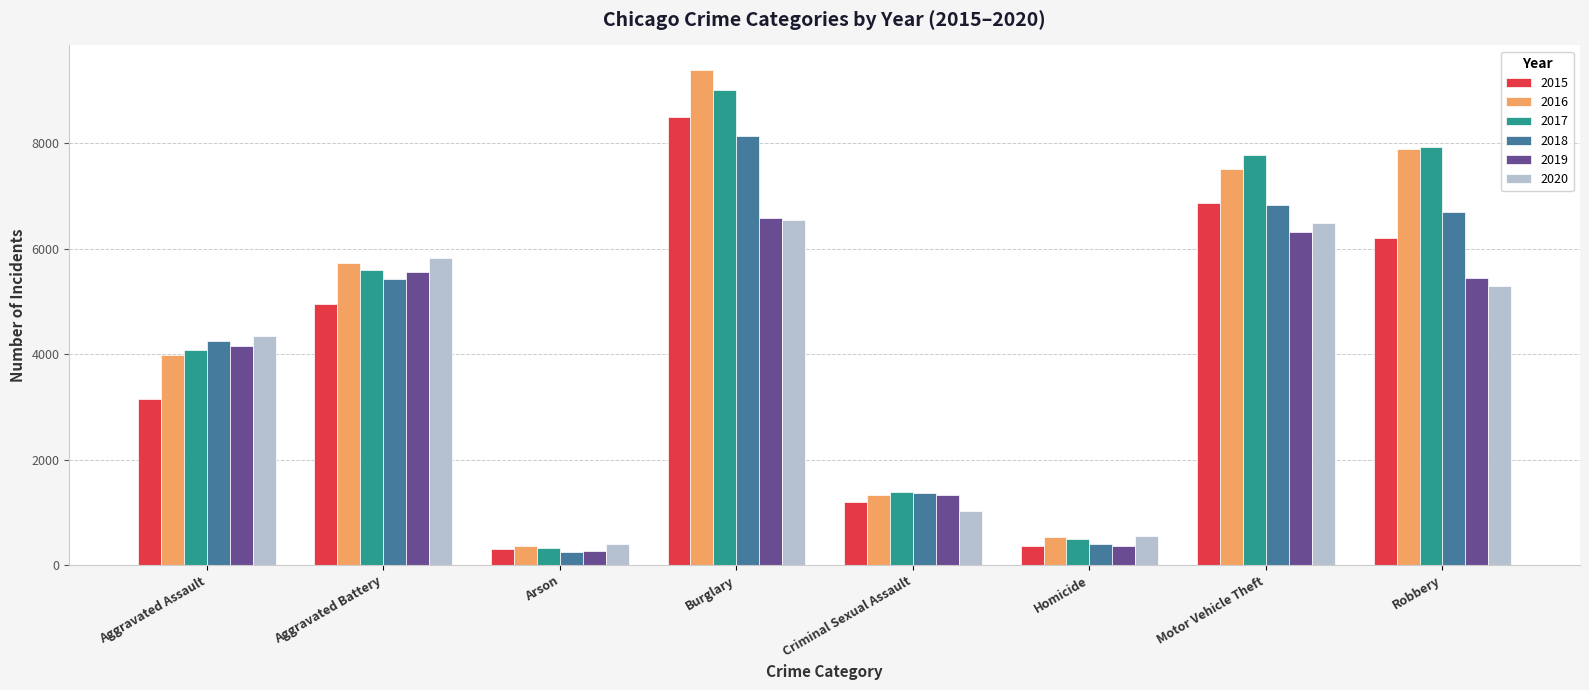

What is the total value across all series at Robbery?

39460